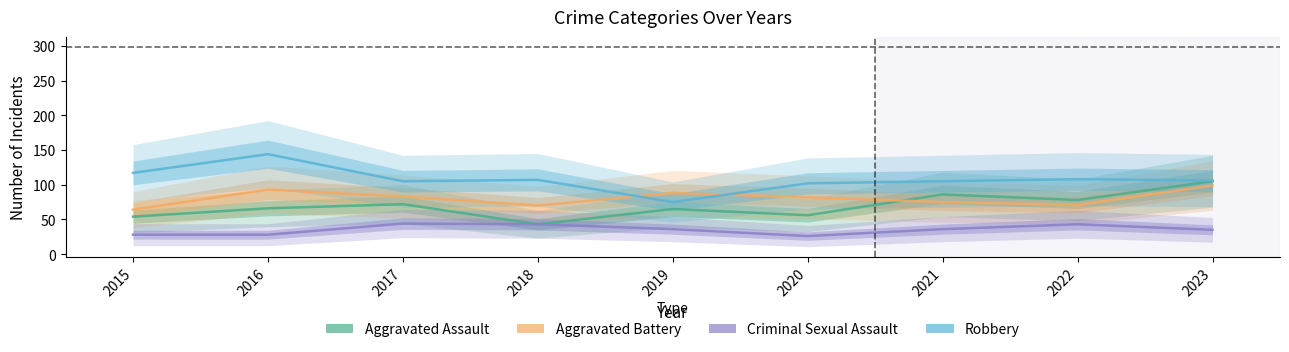

Count the number of data series in this chart.

4